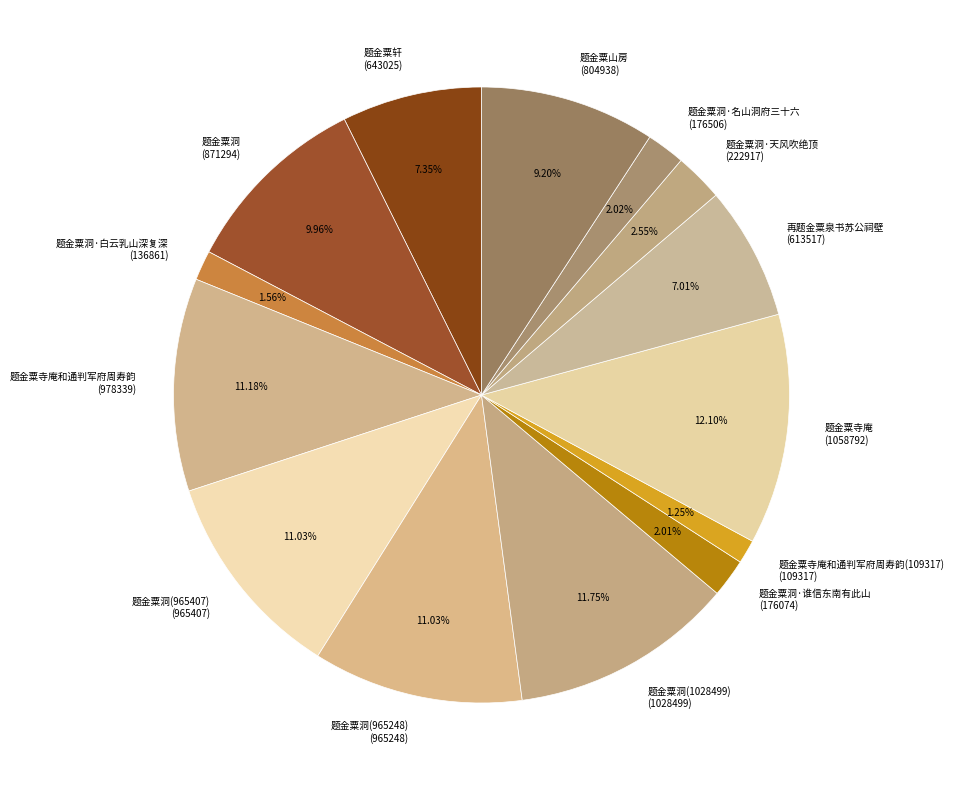

How many segments does this pie chart have?

14